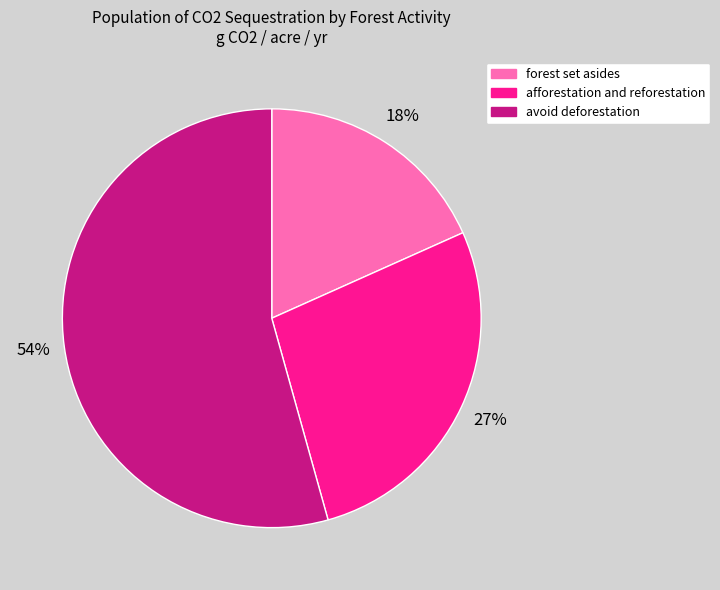

Rank the categories by value from lowest to highest.

forest set asides, afforestation and reforestation, avoid deforestation